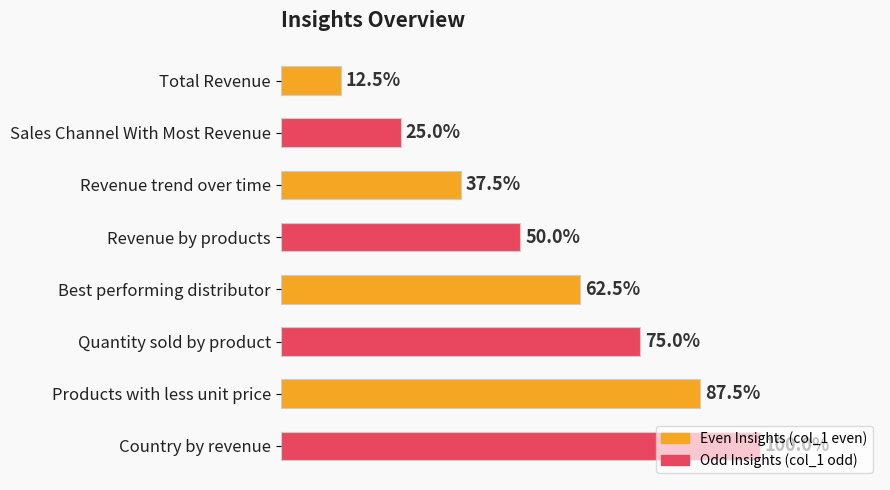

Rank the categories by value from highest to lowest.

Country by revenue, Products with less unit price, Quantity sold by product, Best performing distributor, Revenue by products, Revenue trend over time, Sales Channel With Most Revenue, Total Revenue